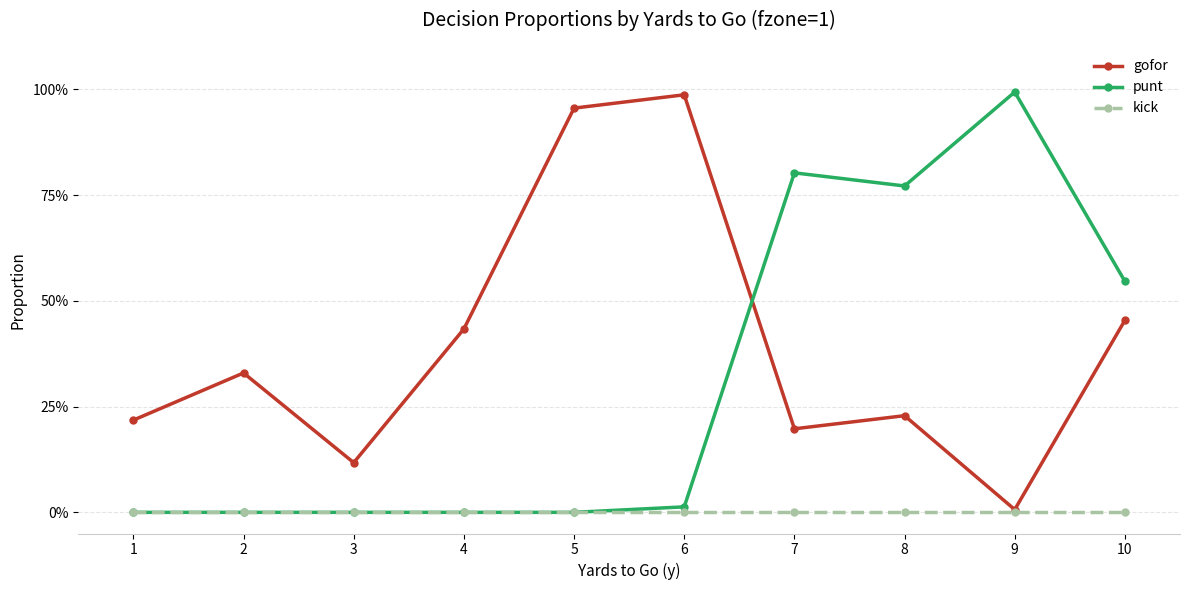

Is this an area chart (filled region under the line)?

No